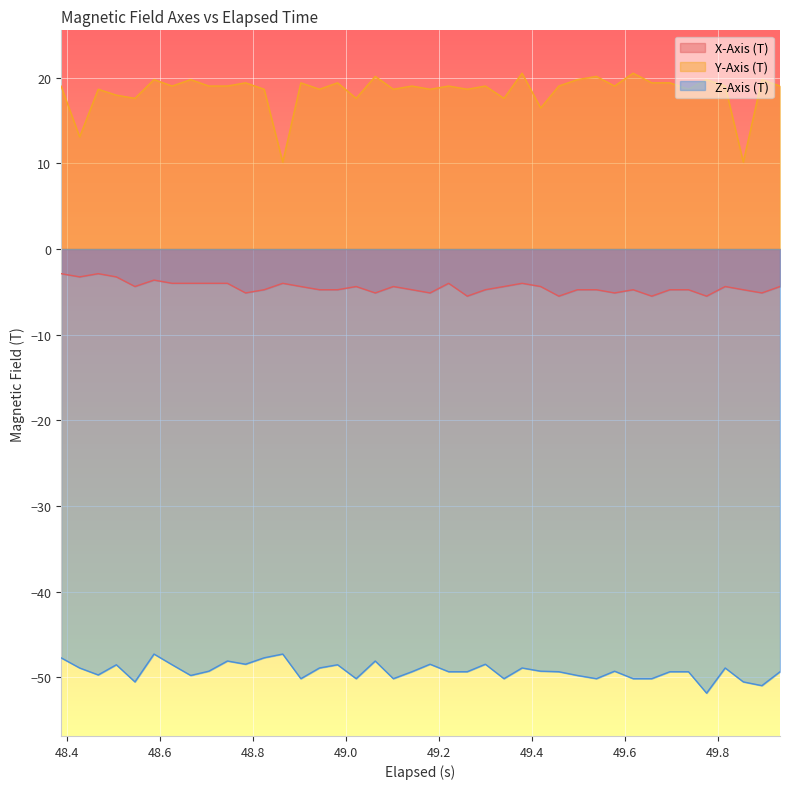

Which series has the widest spread of values?

Y-Axis (T)